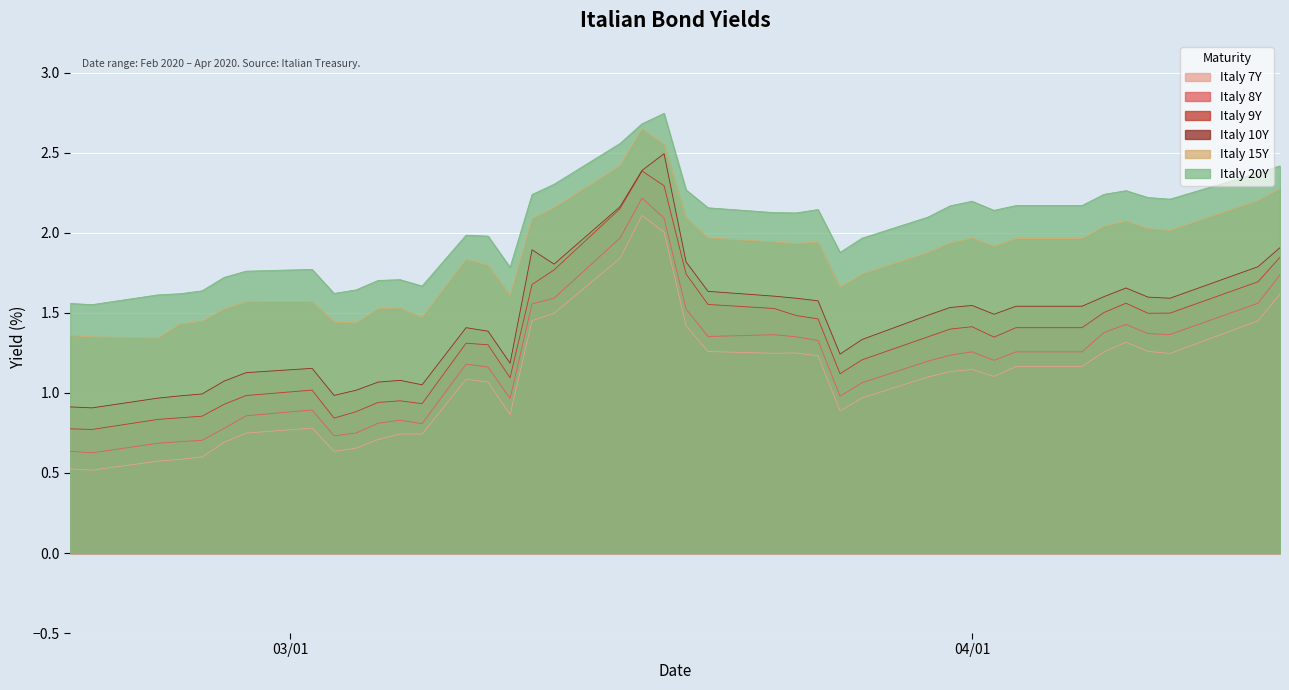

Which series has the largest total across all categories?

Italy 20Y